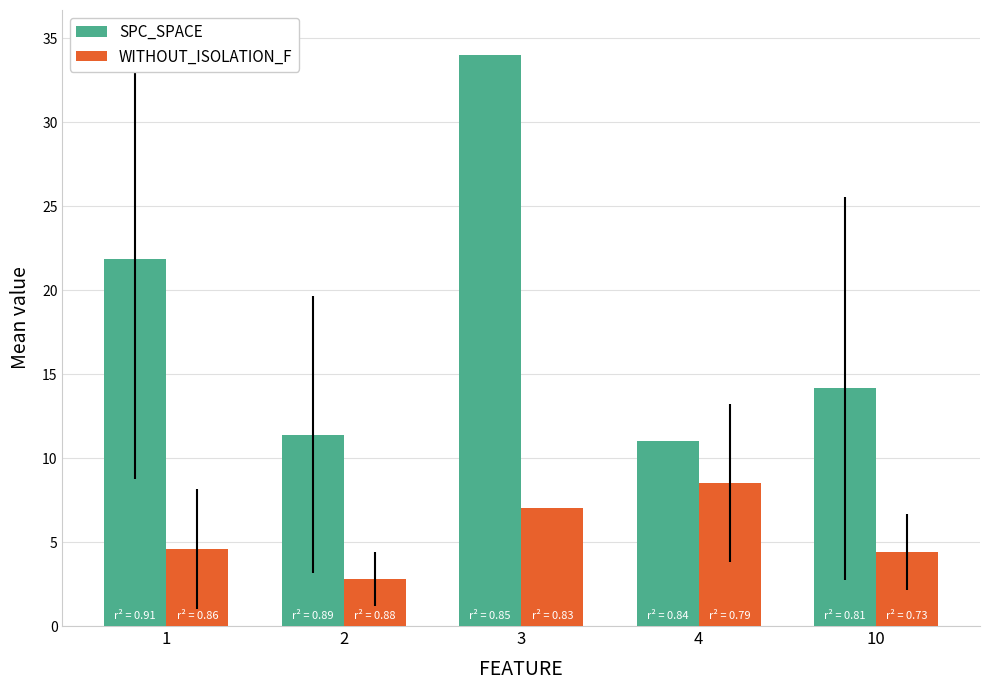

Is it true that WITHOUT_ISOLATION_F equals 1.8 at 4?

False